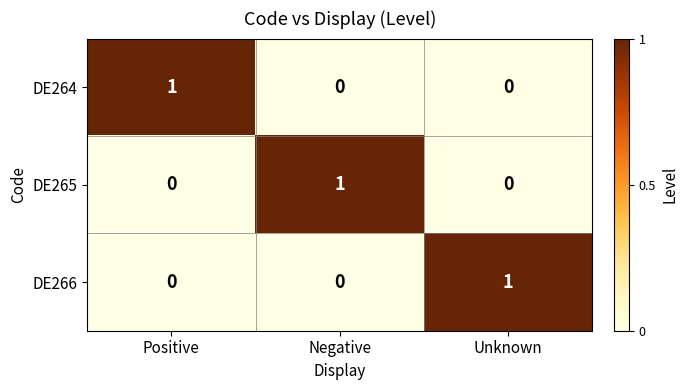

The value of DE265 at Unknown is 0. True or false?

True